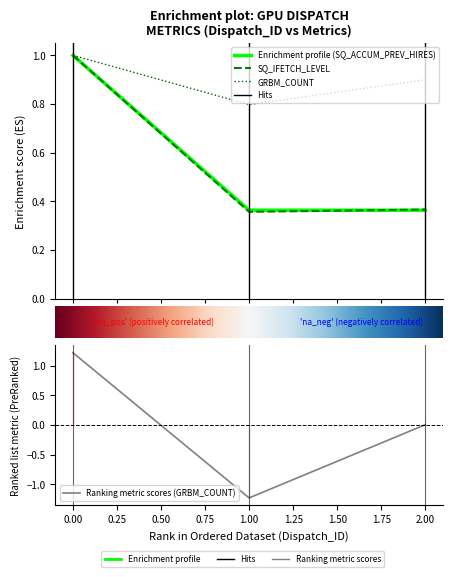

At how many categories does at least one series exceed 0?

3